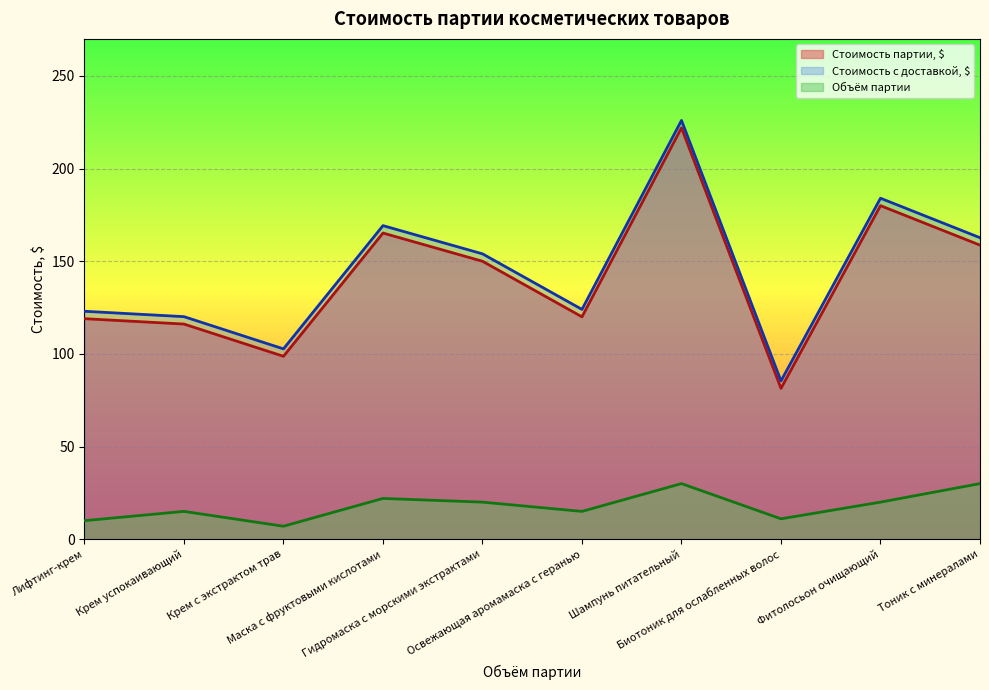

At which category is the sum across all series the highest?

Шампунь питательный